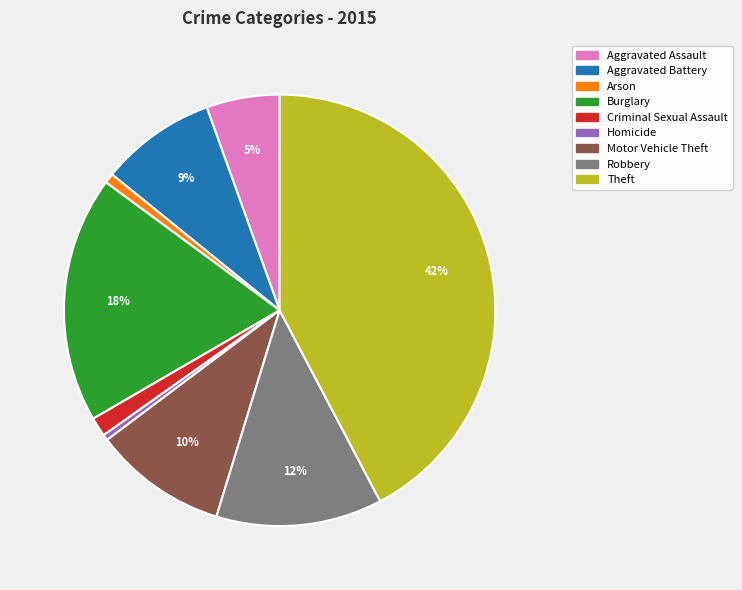

Is Aggravated Assault the majority of the pie?

No